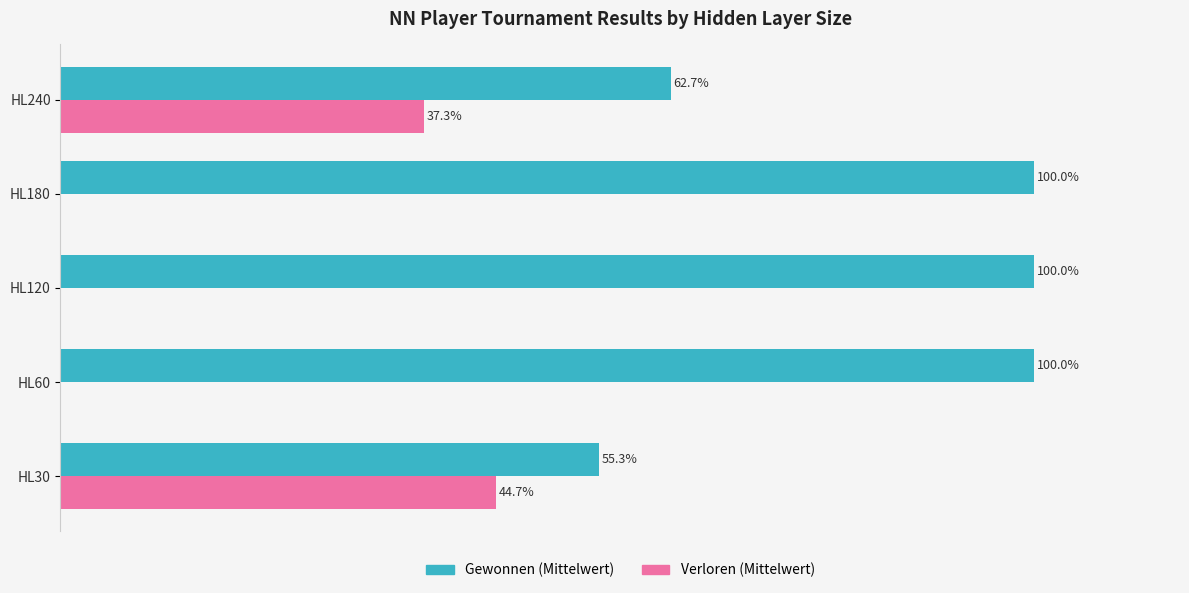

Which series has the largest total across all categories?

Gewonnen (Mittelwert)